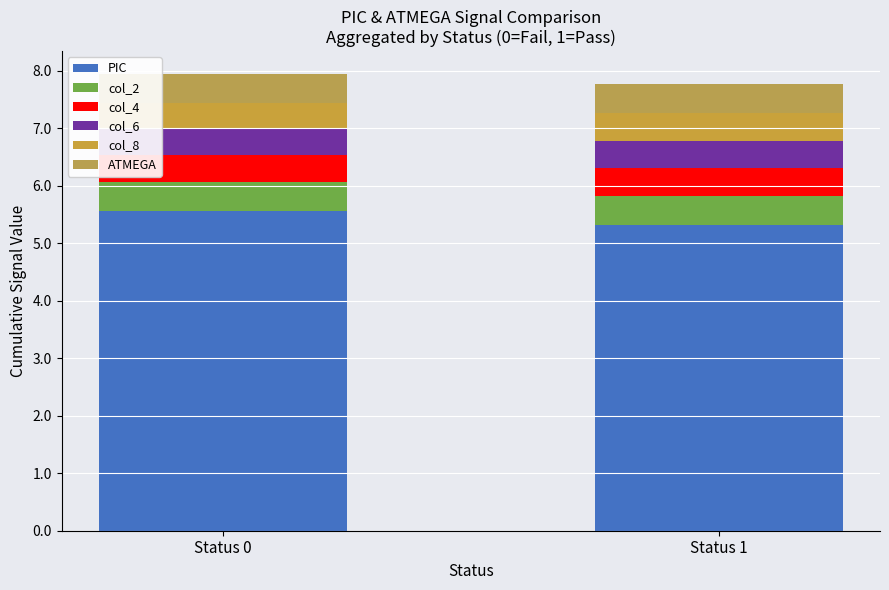

What are all the series names shown in the legend?

PIC, col_2, col_4, col_6, col_8, ATMEGA